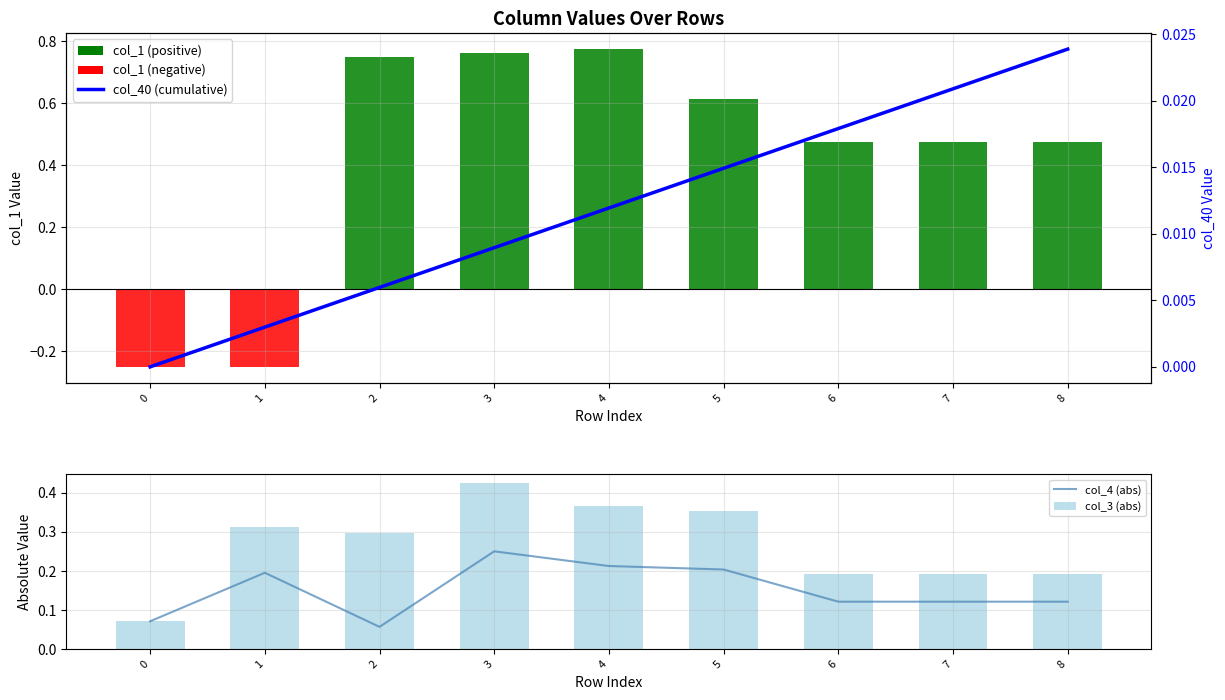

Reading left to right, list all the values displayed in this chart.

col_1 (daily): 0=-0.2	1=-0.2	2=0.8	3=0.8	4=0.8	5=0.6	6=0.5	7=0.5	8=0.5
col_4 (abs): 0=0.1	1=0.2	2=0.1	3=0.2	4=0.2	5=0.2	6=0.1	7=0.1	8=0.1
col_3 (abs): 0=0.1	1=0.3	2=0.3	3=0.4	4=0.4	5=0.4	6=0.2	7=0.2	8=0.2
col_40 (cumulative): 0=0.0	1=0.0	2=0.0	3=0.0	4=0.0	5=0.0	6=0.0	7=0.0	8=0.0